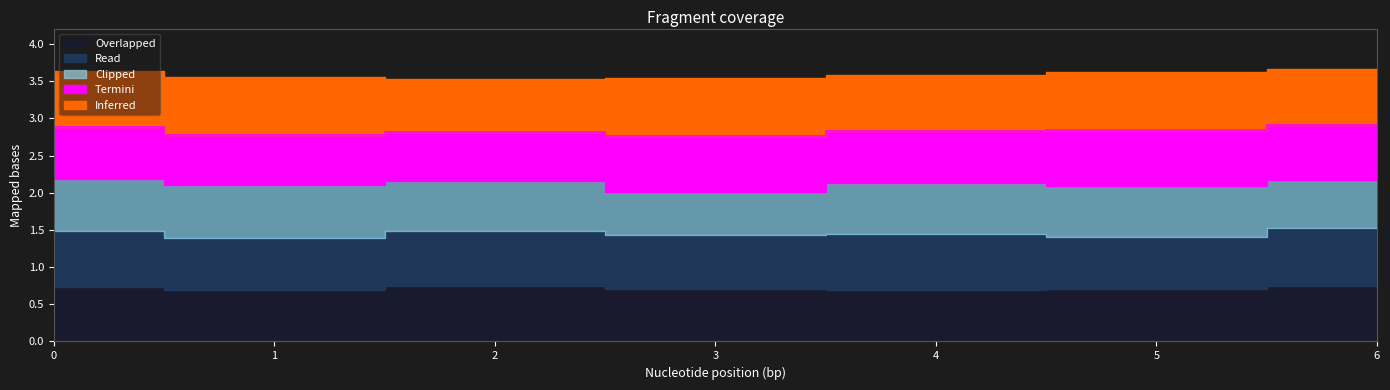

At which category does Inferred reach its first local peak?

1